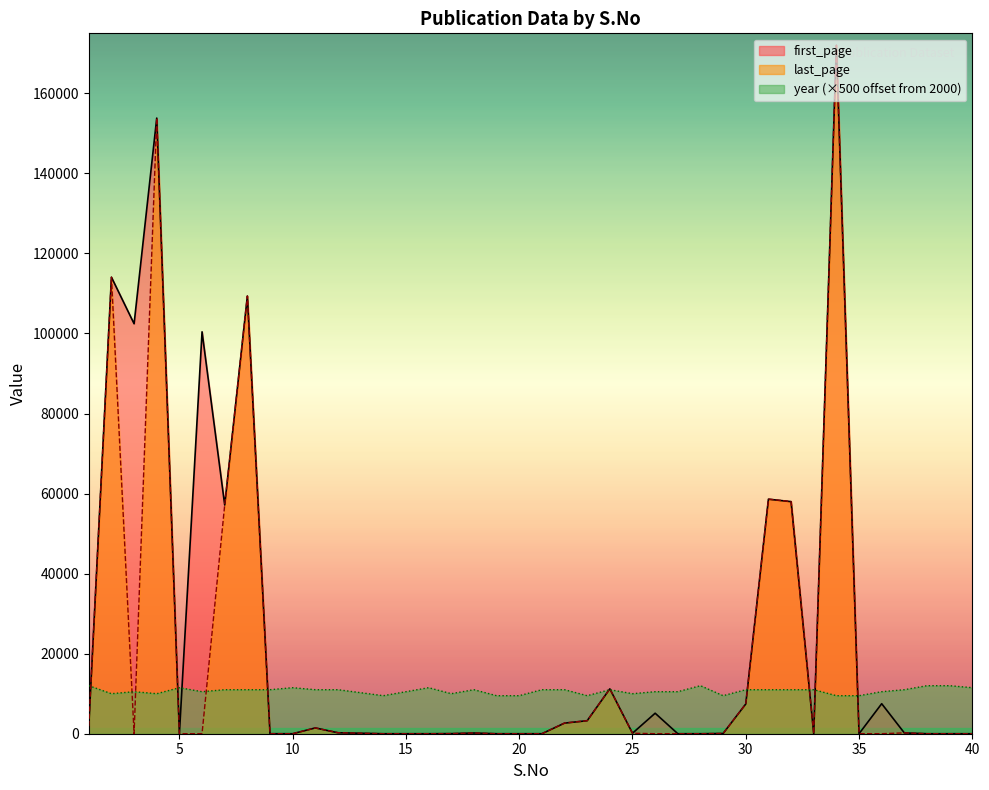

Which series has the widest spread of values?

last_page